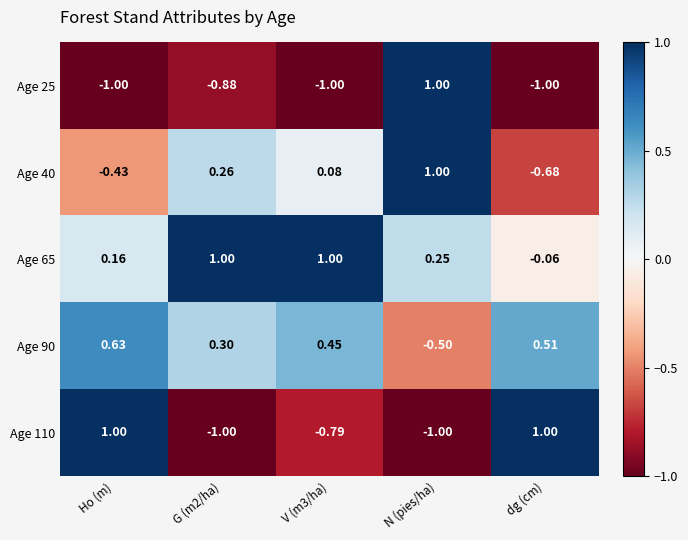

Rank the series at V (m3/ha) from highest to lowest value.

Age 65, Age 90, Age 40, Age 110, Age 25